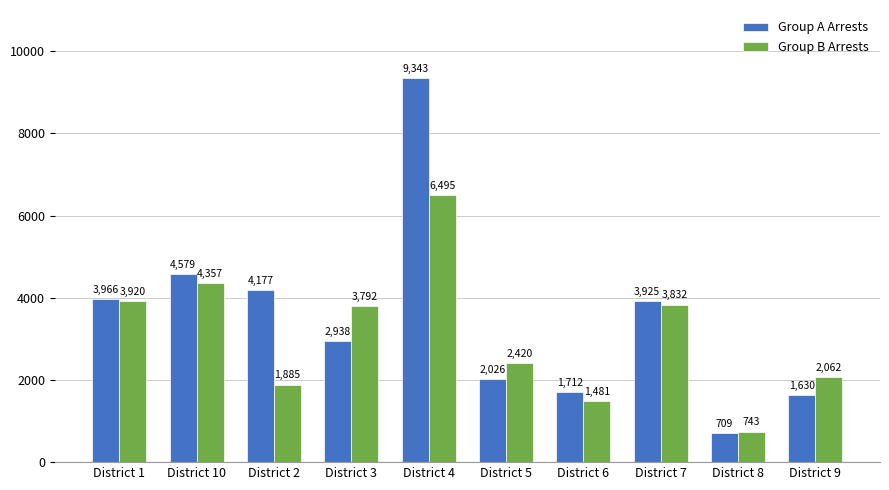

Reading right to left, extract all data points from this chart.

Group A Arrests: 1630	709	3925	1712	2026	9343	2938	4177	4579	3966
Group B Arrests: 2062	743	3832	1481	2420	6495	3792	1885	4357	3920